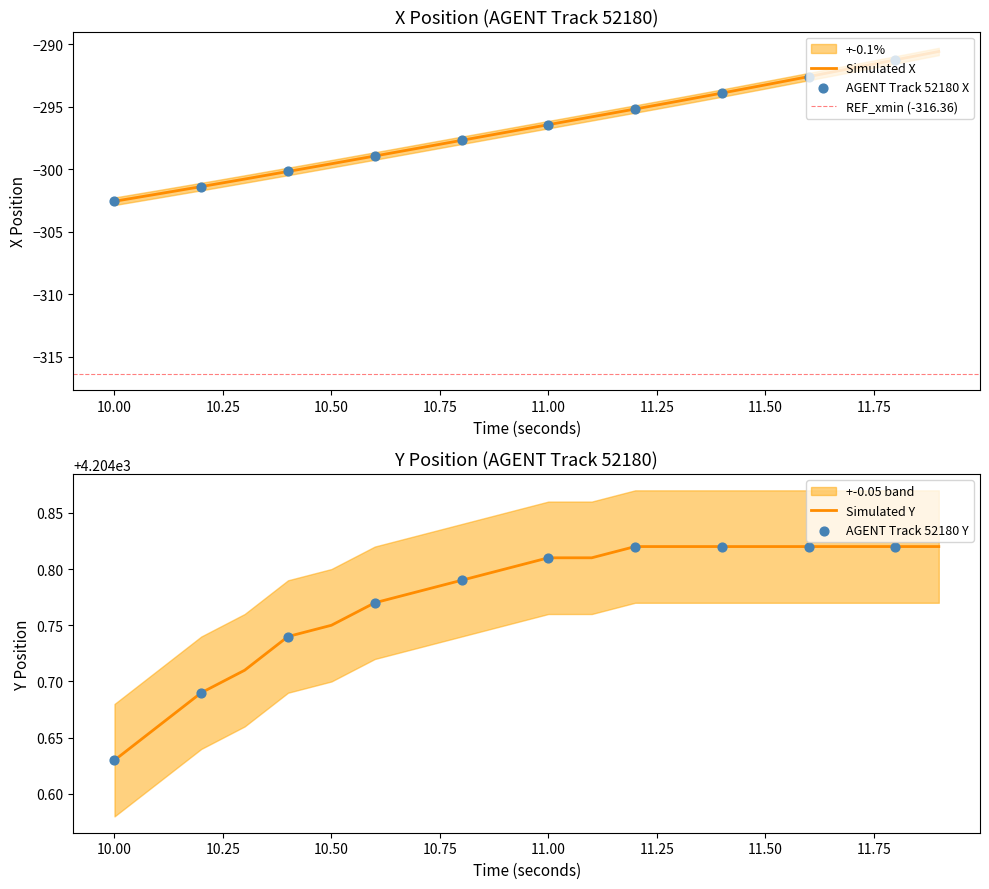

Is it true that Simulated X equals -299.6 at 10.50?

True